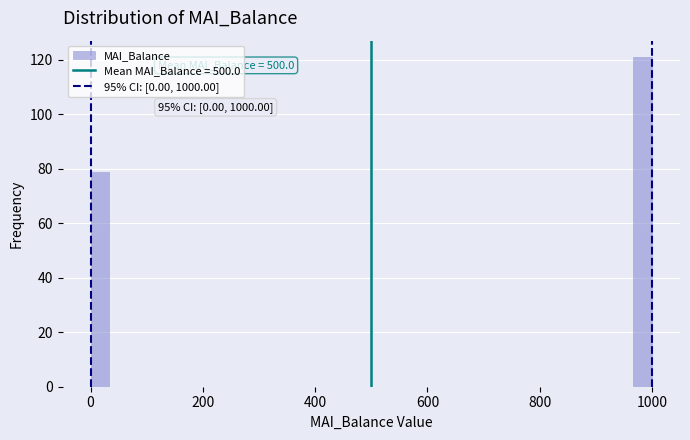

Read against the x-axis, roughly where is the centre of the tallest bar?

980